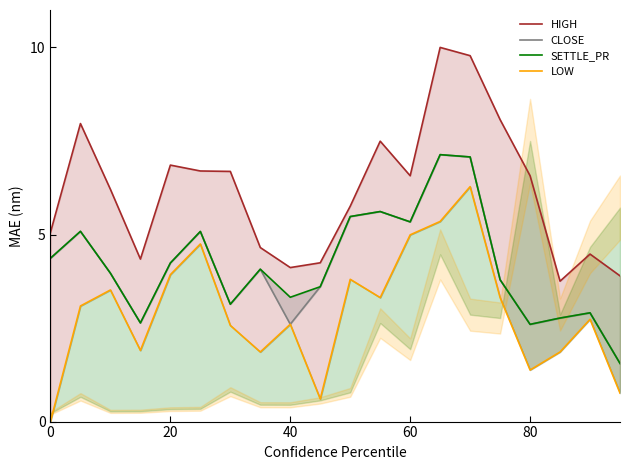

Does the chart have visible grid lines?

No